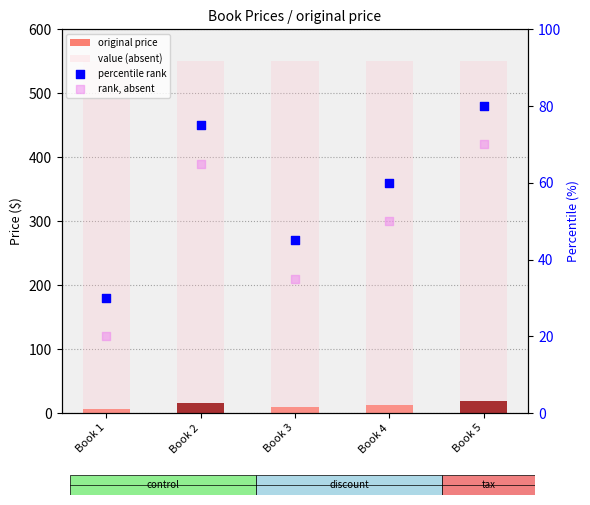

Which series reaches the minimum Y coordinate?

original price